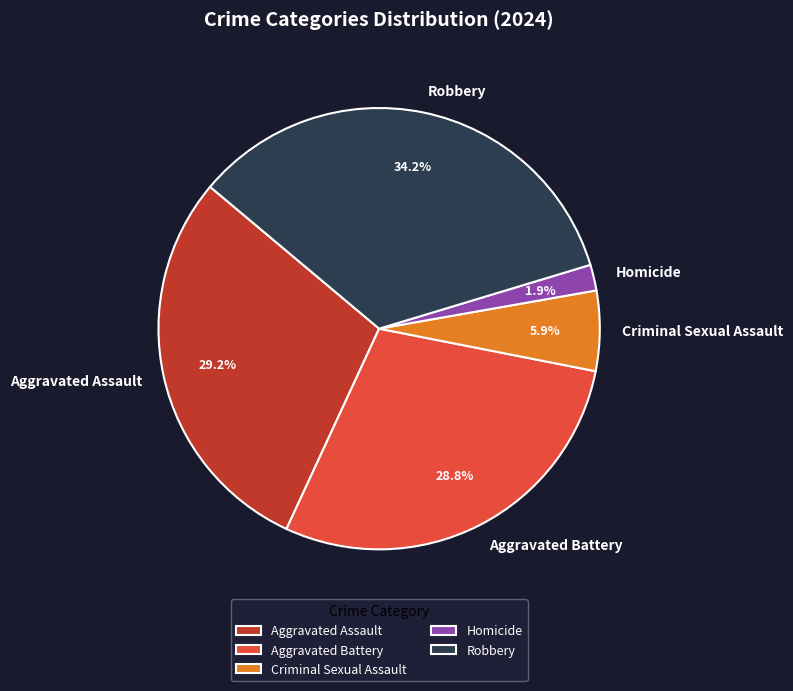

Approximately how many times larger is the value at Robbery compared to Aggravated Battery?

1.2